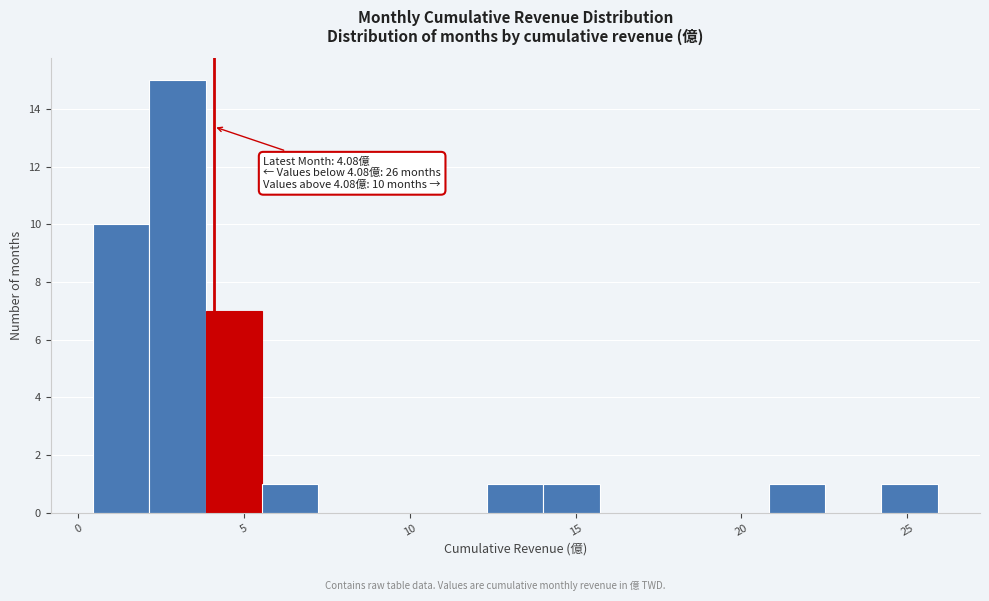

Read against the x-axis, roughly where is the centre of the tallest bar?

3.0